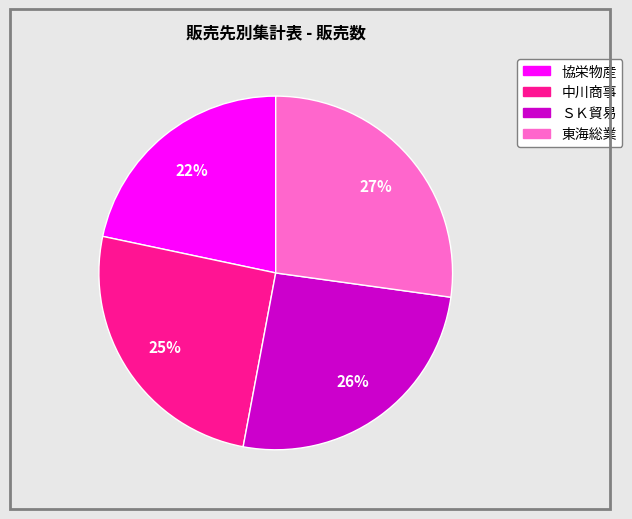

To the nearest percent, what portion does 協栄物産 represent?

22%